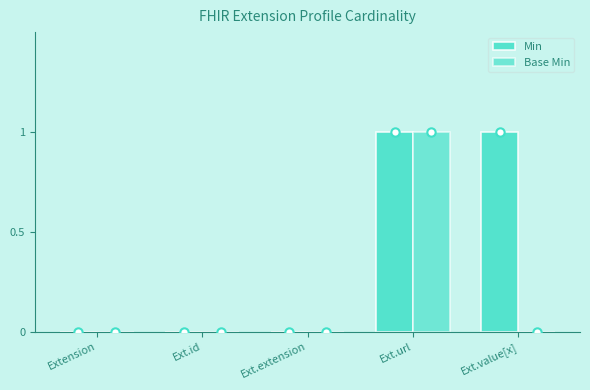

Are the bars horizontal?

No